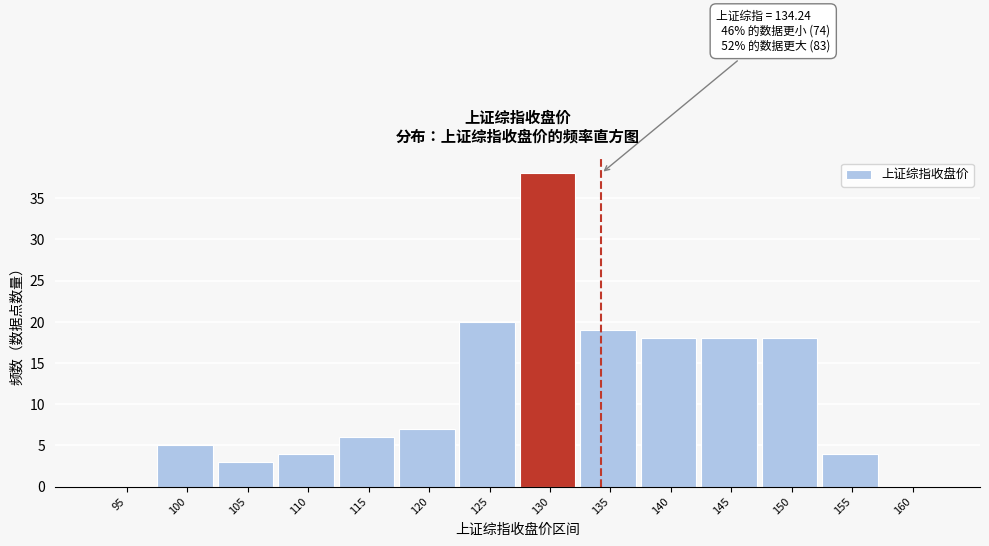

Reading right to left, what are all the values shown in this chart?

160=0	155=4	150=18	145=18	140=18	135=19	130=38	125=20	120=7	115=6	110=4	105=3	100=5	95=0